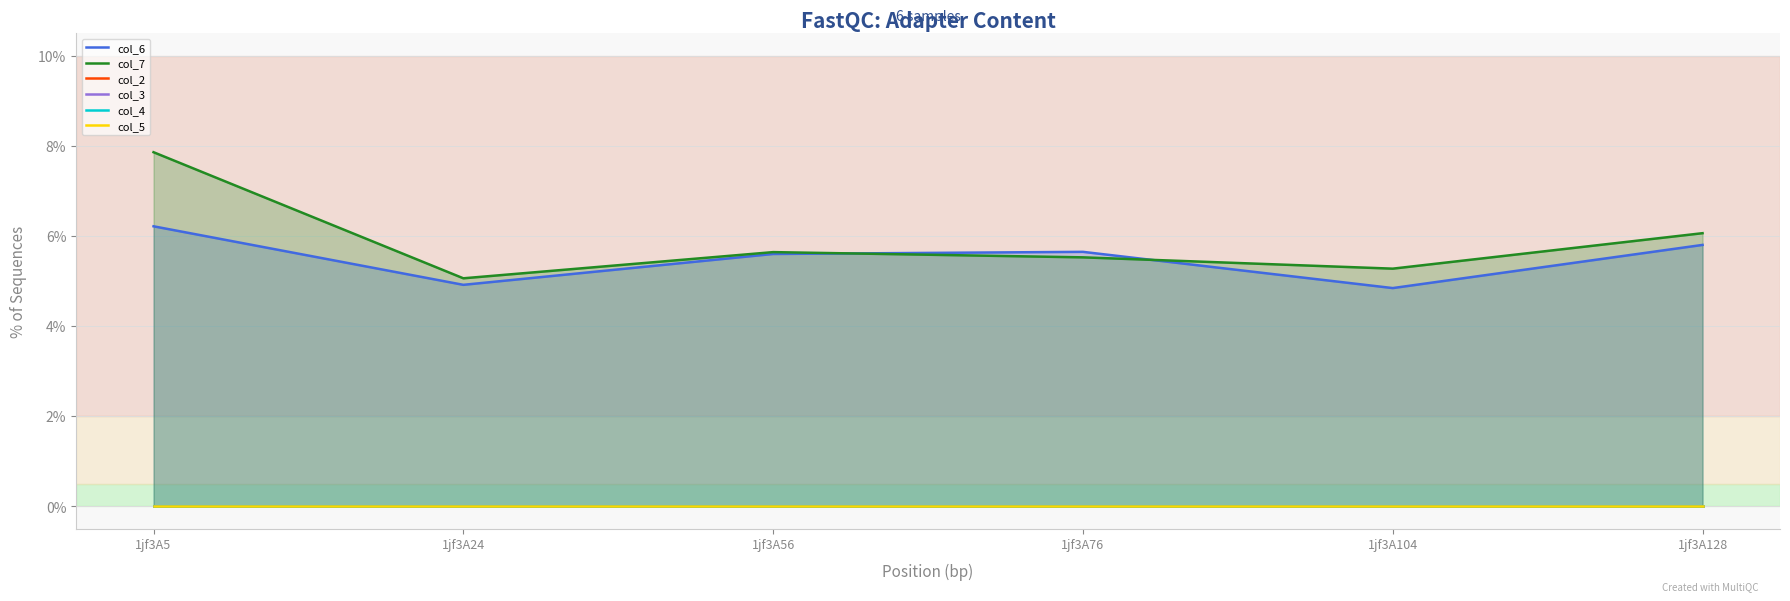

How many data points does each series have?

6